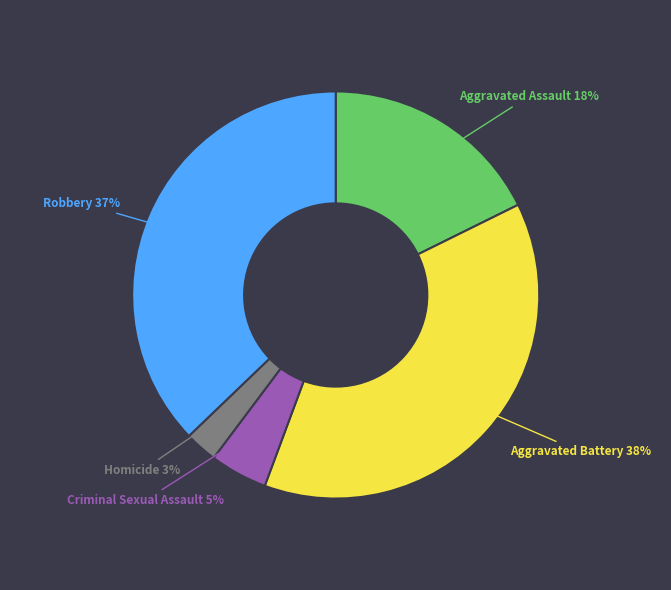

Is there any slice that represents more than half of the pie?

No